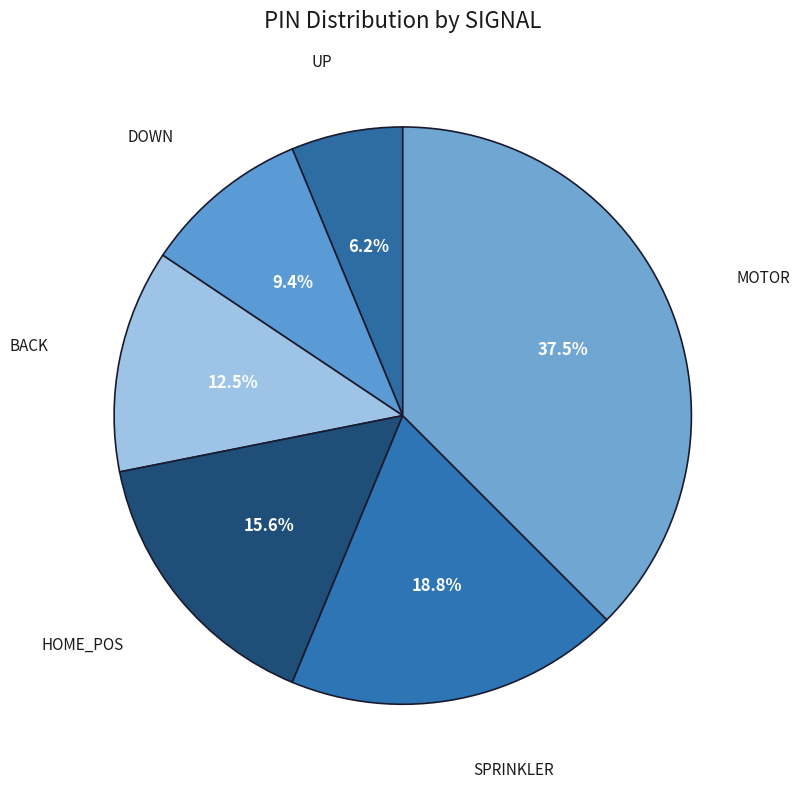

How many slices are in this pie chart?

6